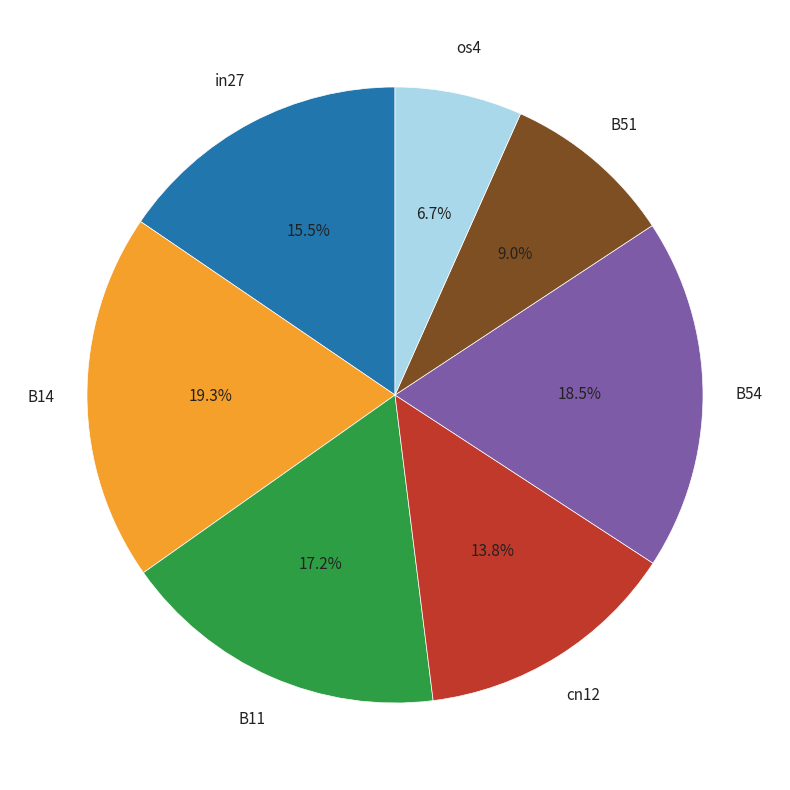

True or false: B14 accounts for 19% of the total.

True